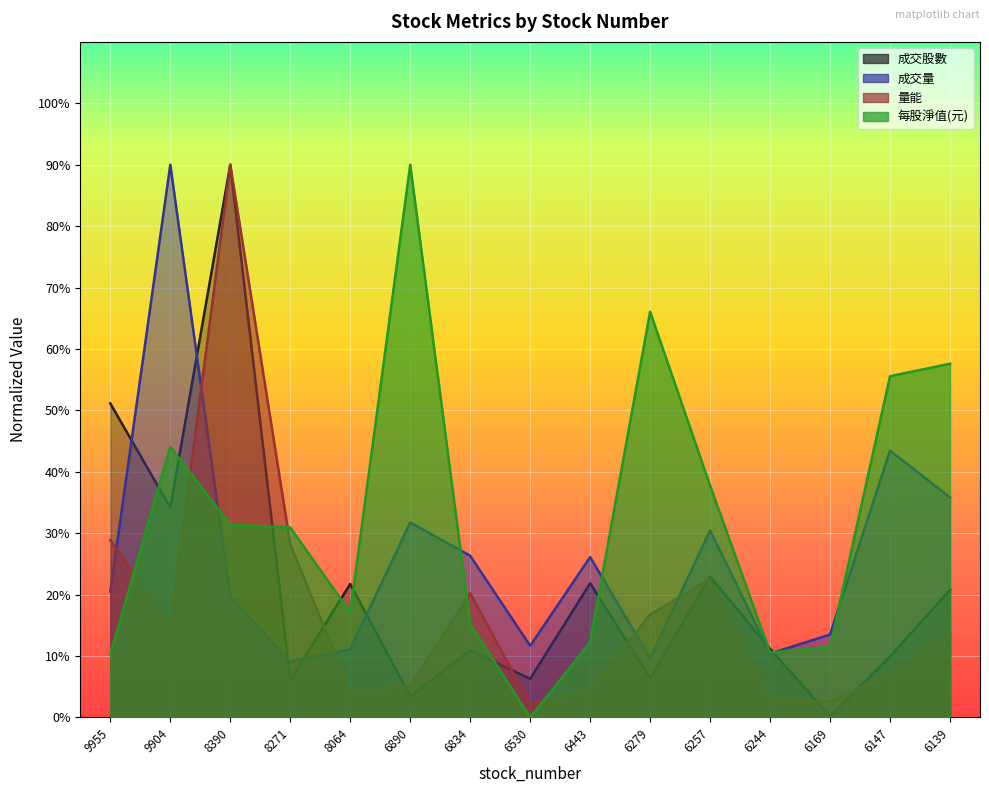

What is the total value across all series at 6279?

98.8